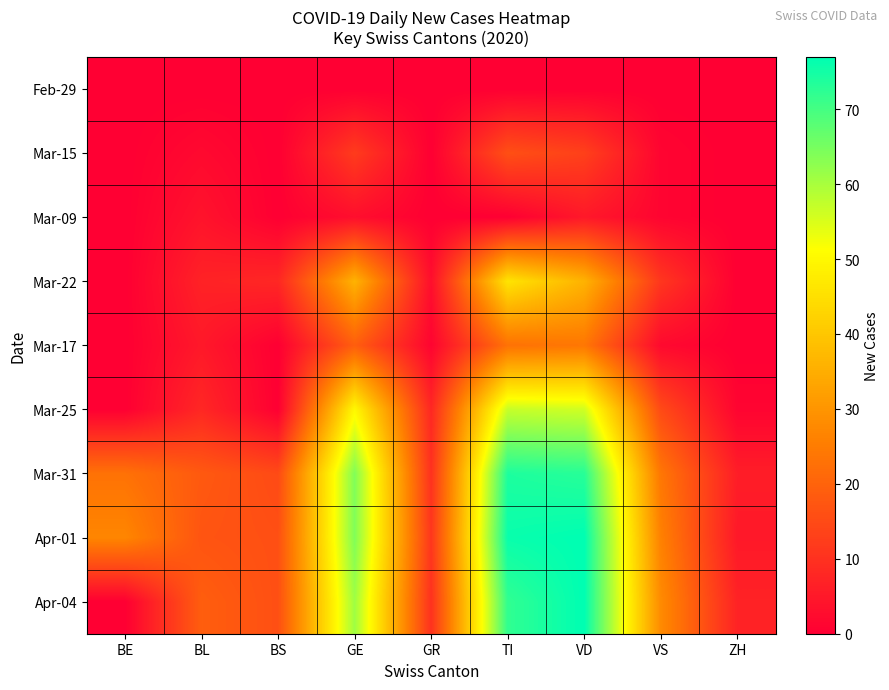

What is the total value across all series at GE?

309